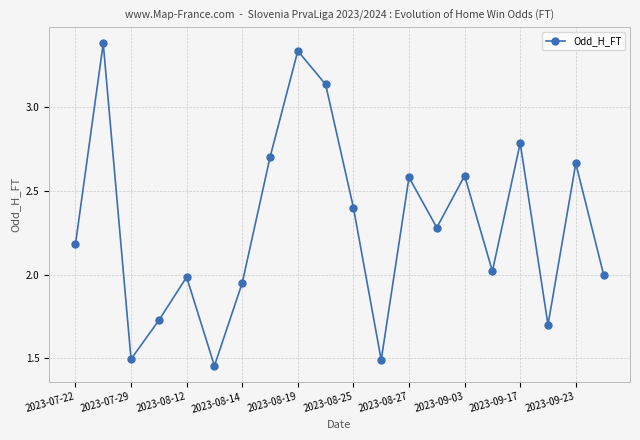

What is the average value?

2.3